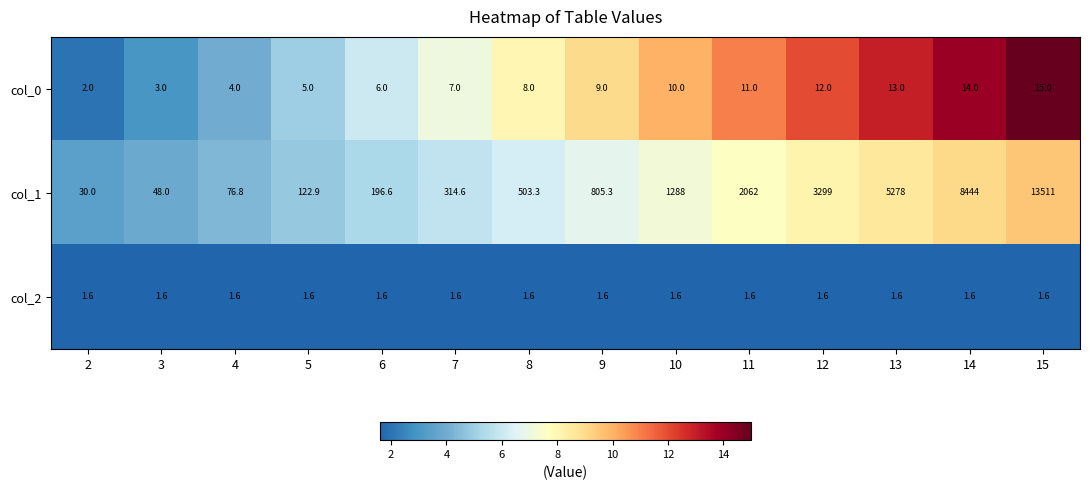

At which category is the sum across all series the highest?

15